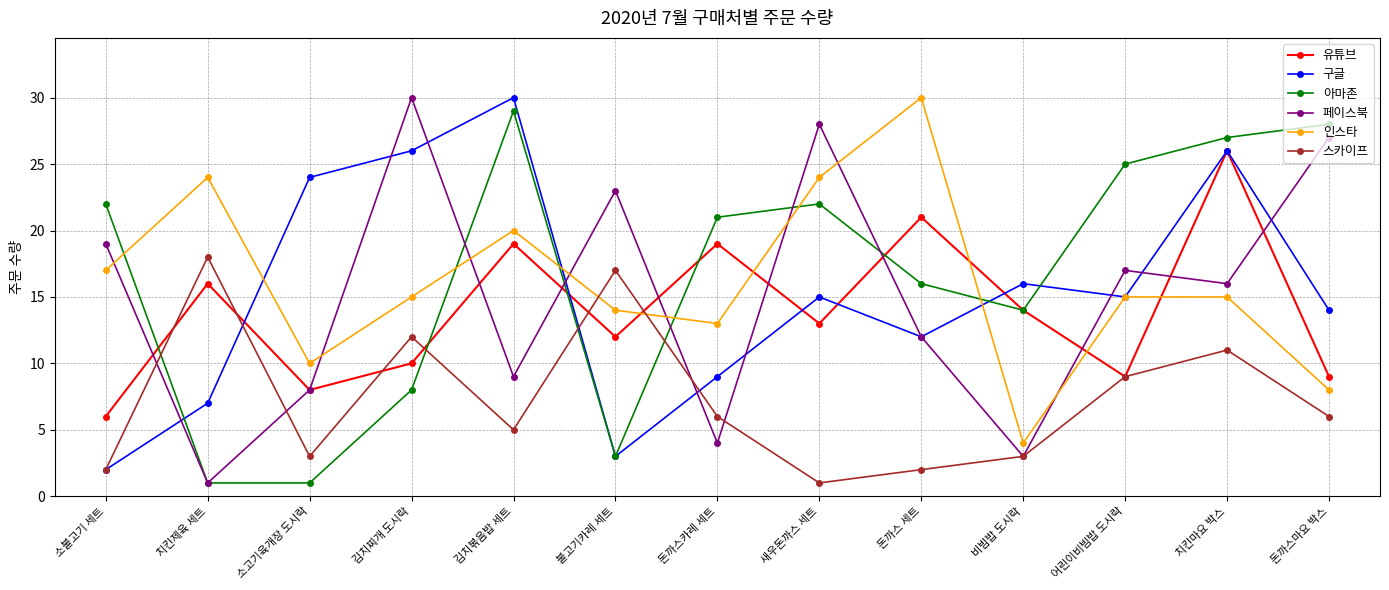

At which label is 인스타 closest to 17?

소불고기 세트